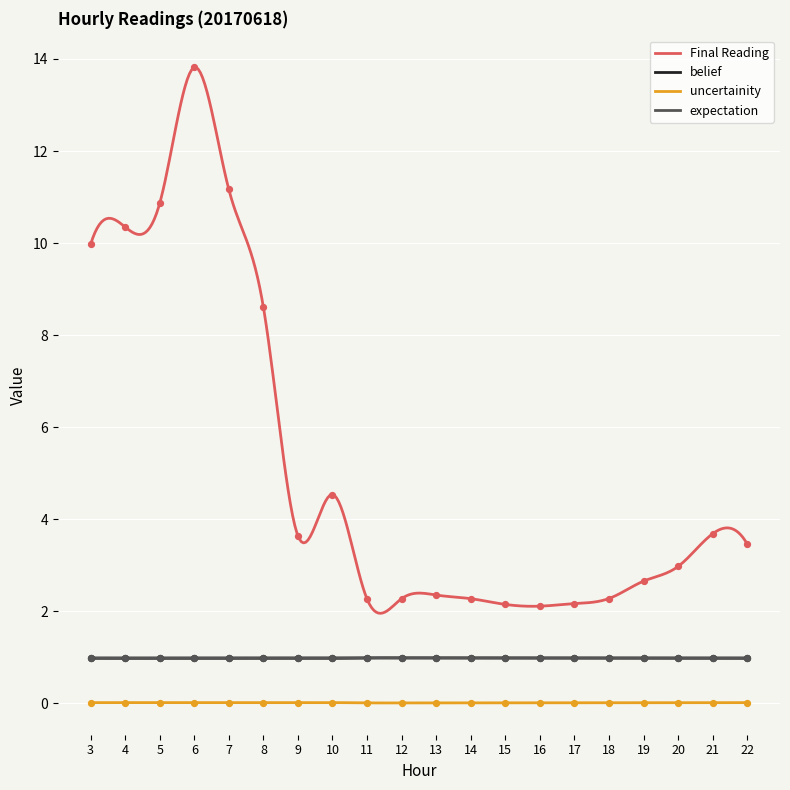

What is the total value across all series at 20?

5.0